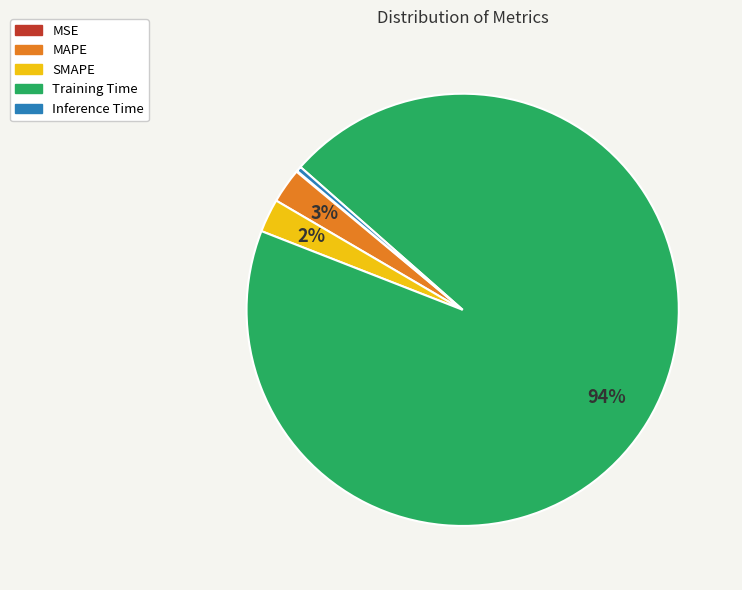

True or false: MAPE accounts for 3% of the total.

True